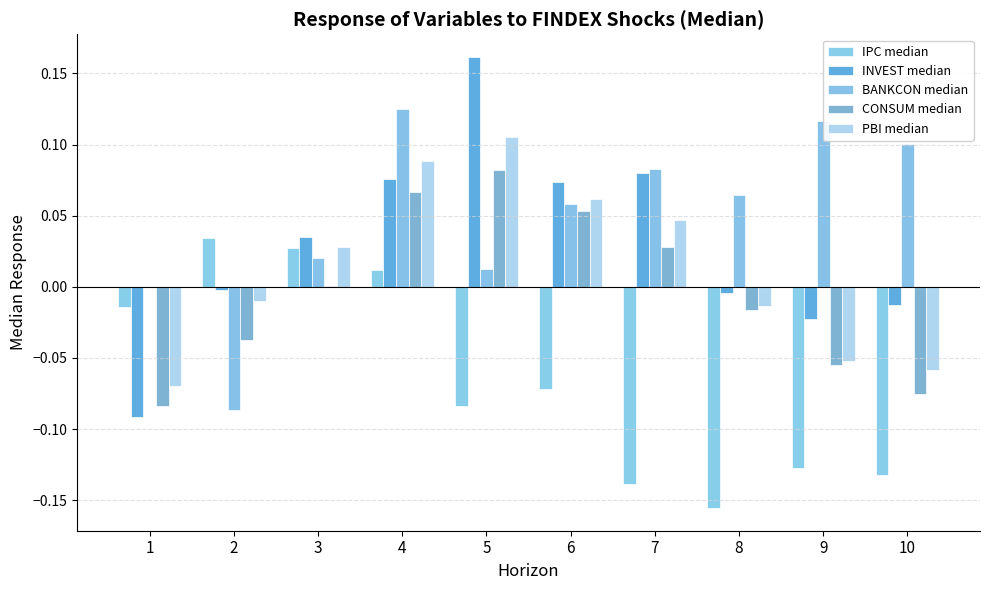

Which has a higher value, 1 or 8?

1